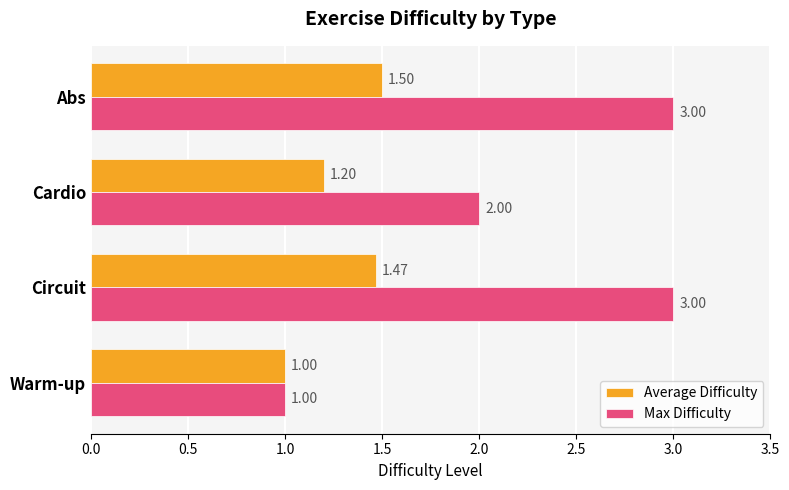

At which label is Average Difficulty closest to 1?

Warm-up